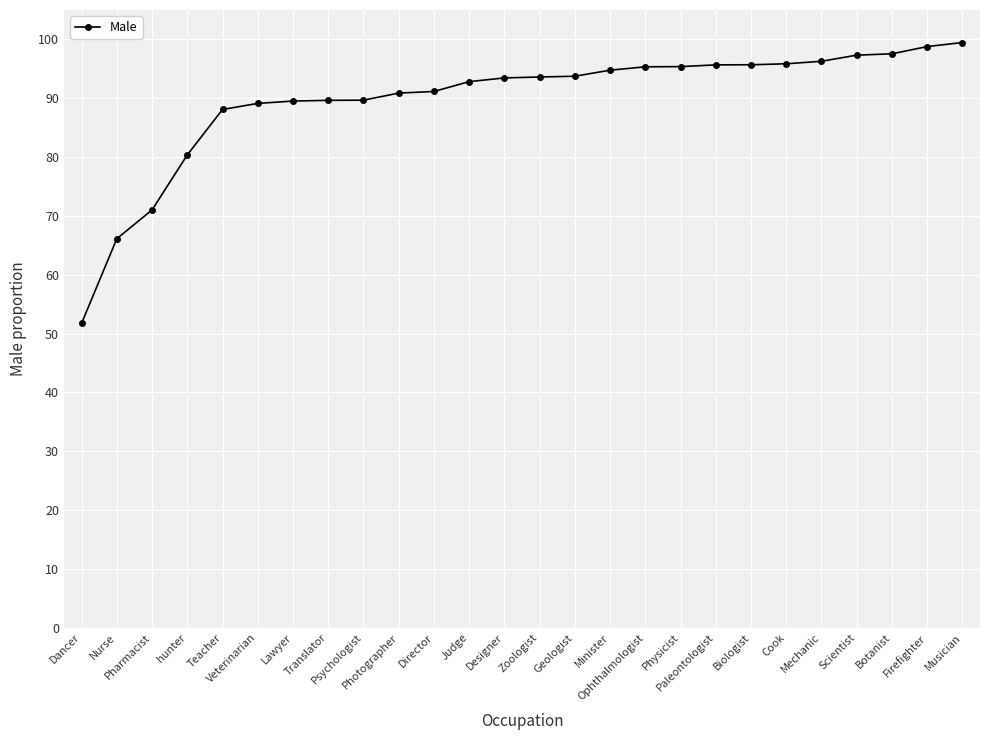

At which label is the value closest to 0?

Dancer